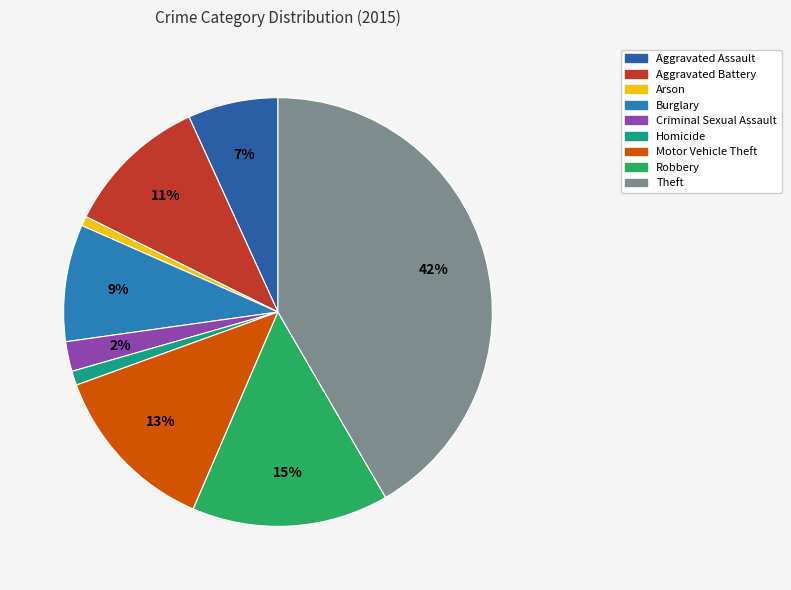

Rank the categories by value from highest to lowest.

Theft, Robbery, Motor Vehicle Theft, Aggravated Battery, Burglary, Aggravated Assault, Criminal Sexual Assault, Homicide, Arson